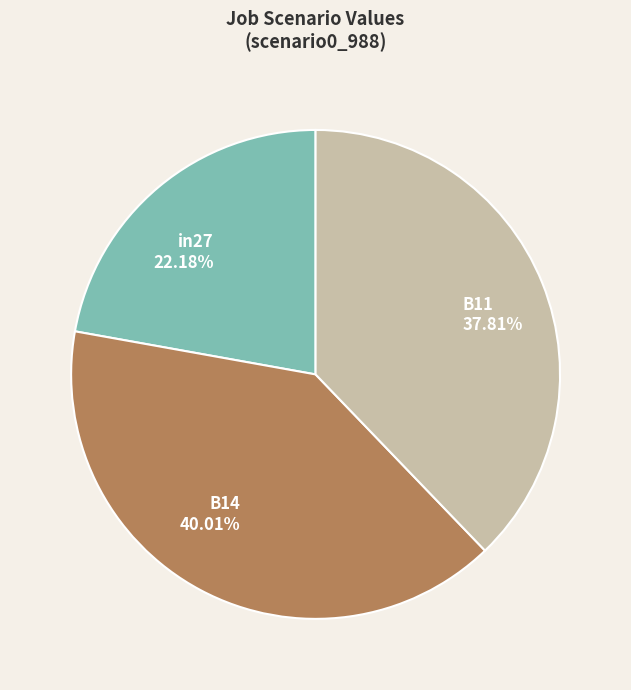

Is it true that B14 is 35% of the pie?

False